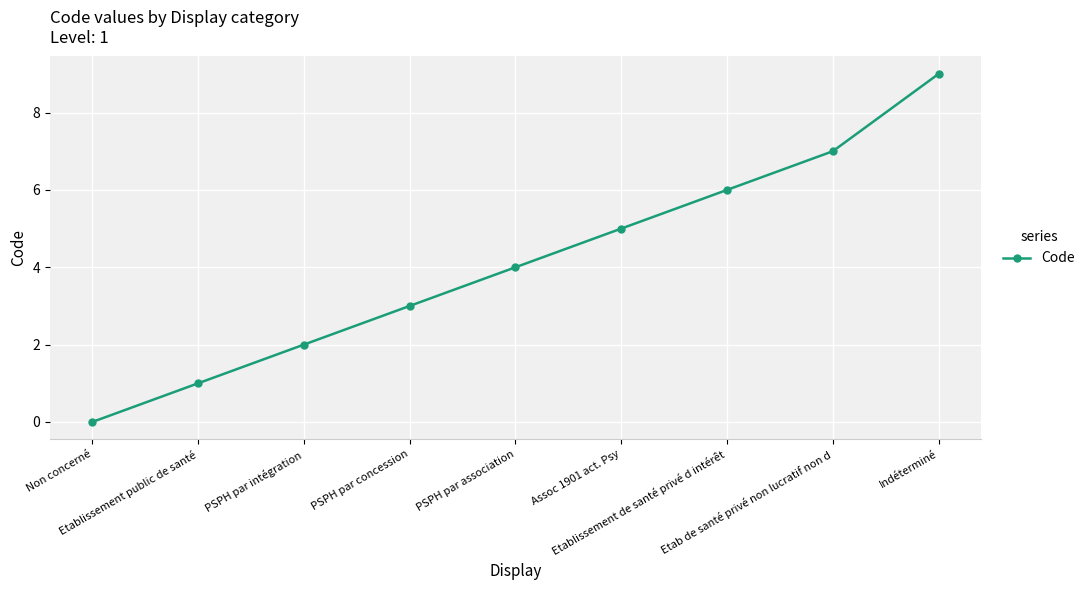

What is the average value?

4